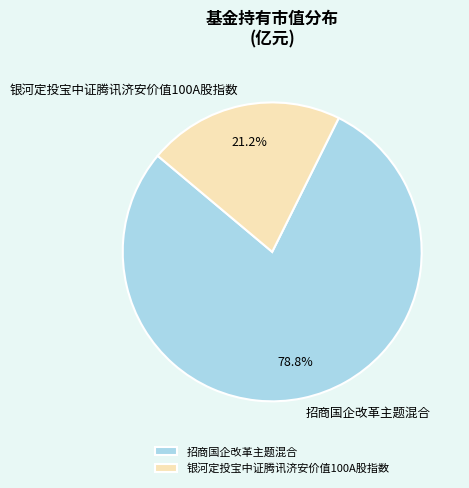

Is it true that 银河定投宝中证腾讯济安价值100A股指数 is 26% of the pie?

False